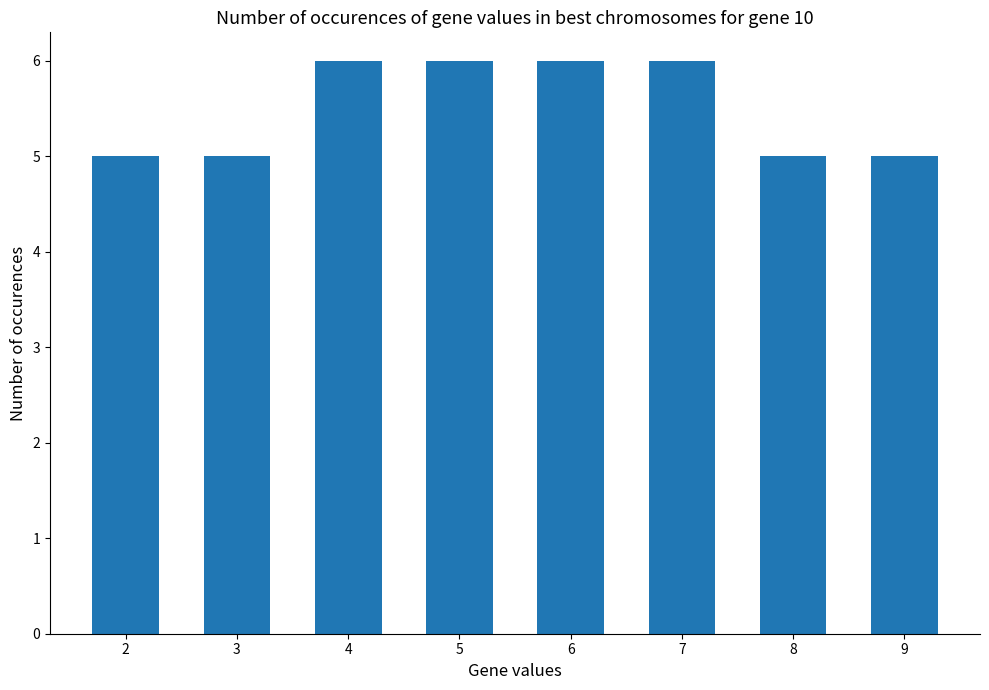

Is it true that the value at 3 is 3?

False